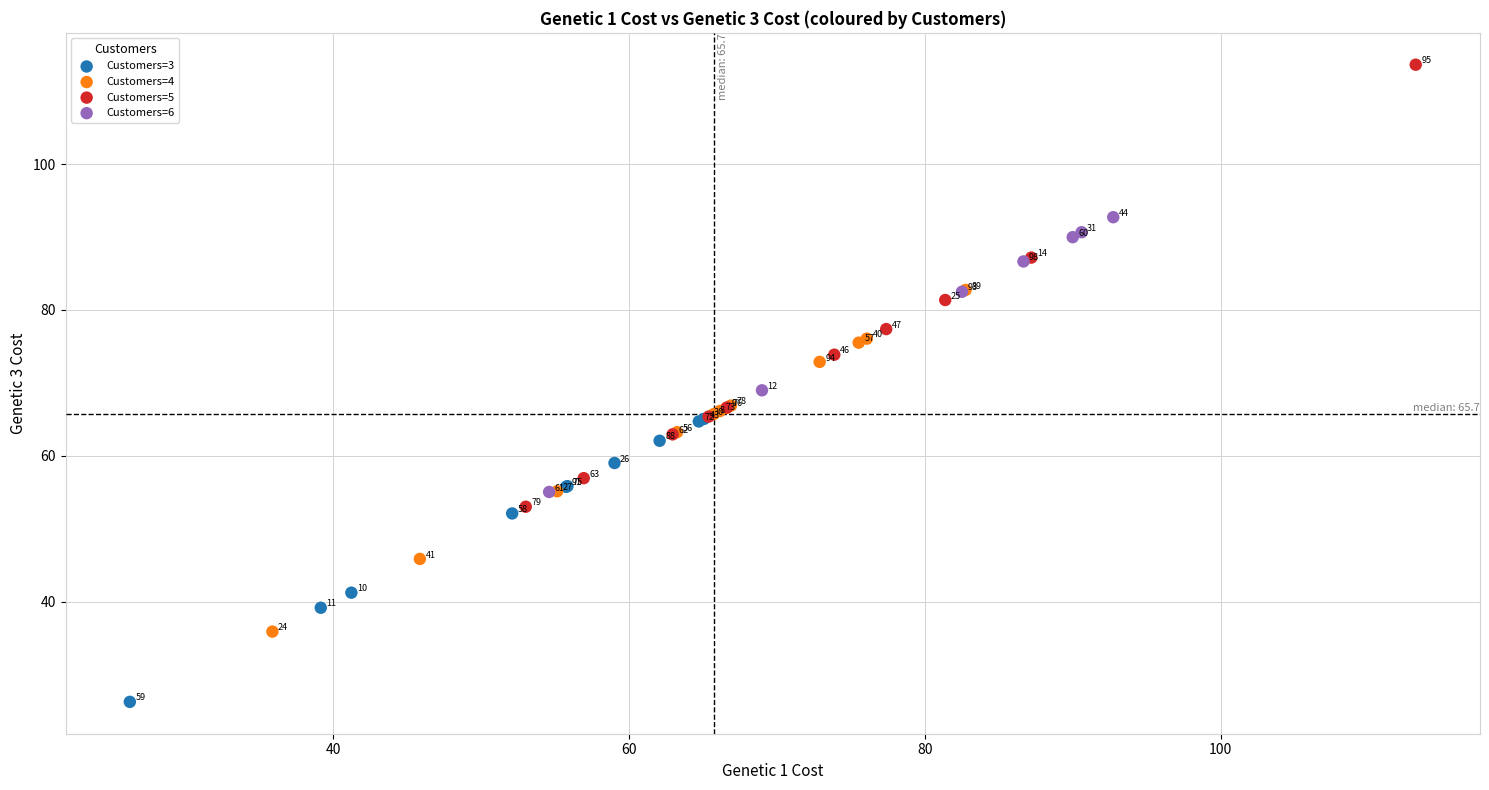

Which series has the largest Y range (max minus min)?

Customers=5